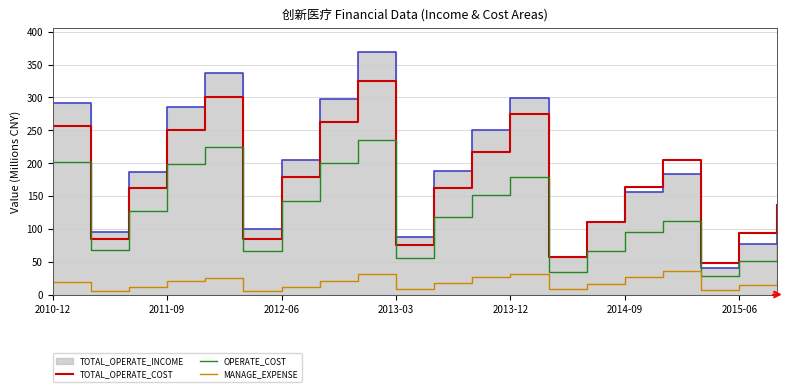

What is the value of the OPERATE_COST point at the 9th from the left?

235.4